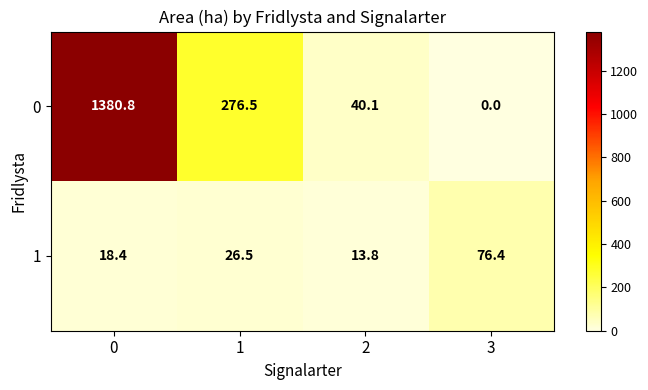

What is the total value across all series at 2?

53.9